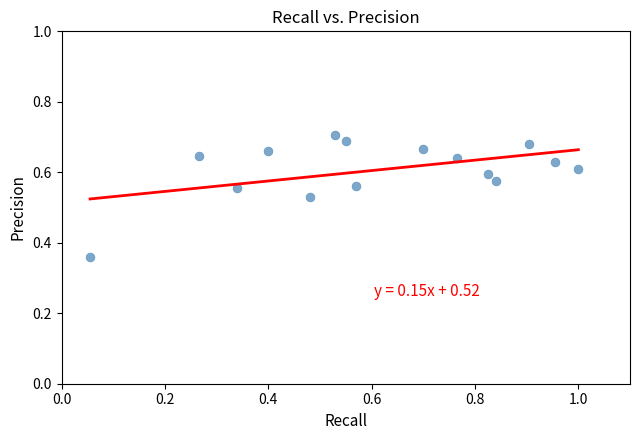

What is the range of X values (max minus min)?

0.9